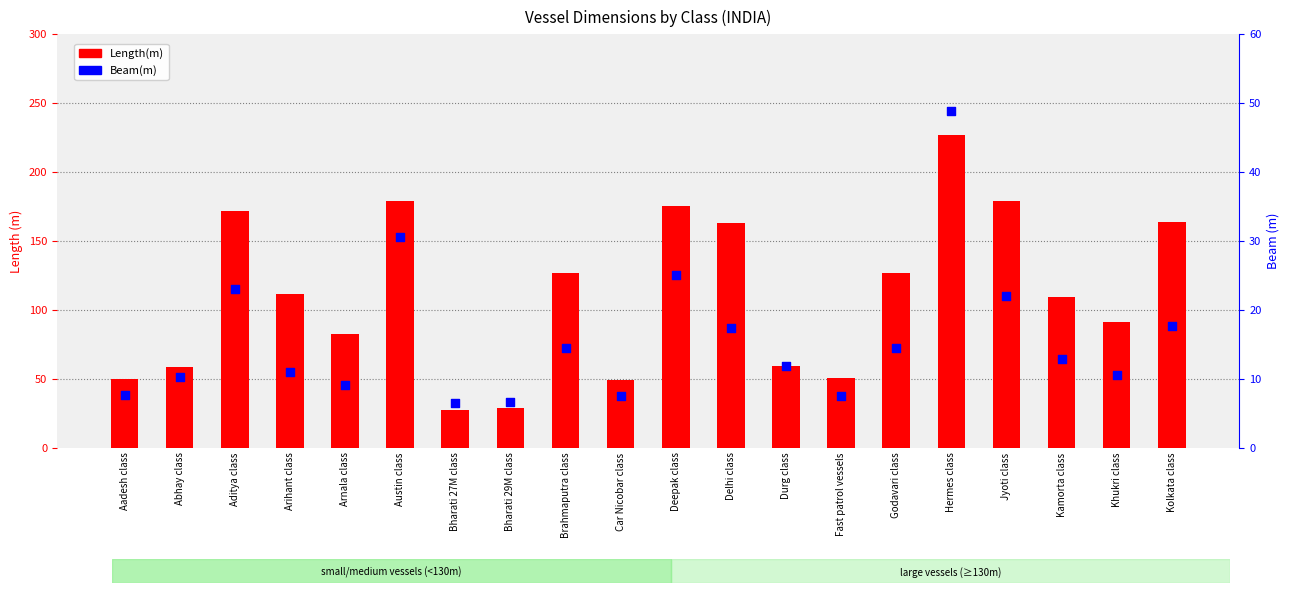

Is the value of Length(m) at Deepak class greater than the value of Beam(m) at Durg class?

Yes